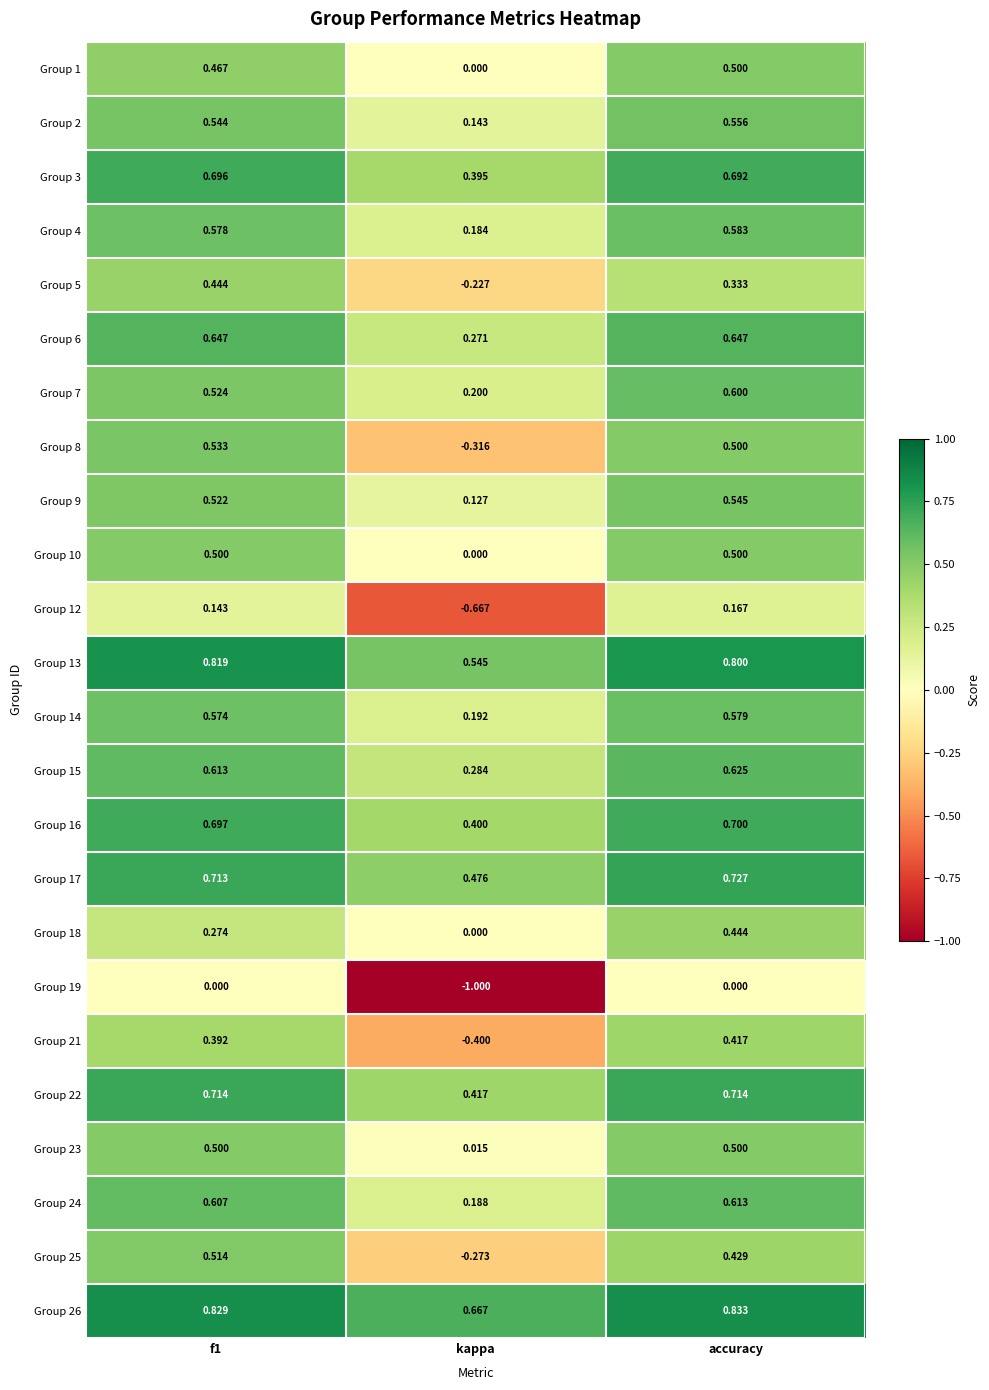

Between kappa and accuracy, which series saw the biggest shift?

Group 19